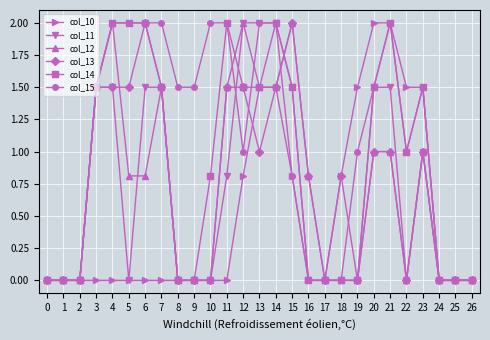

Is the value of col_14 at 10 greater than the value of col_11 at 19?

Yes